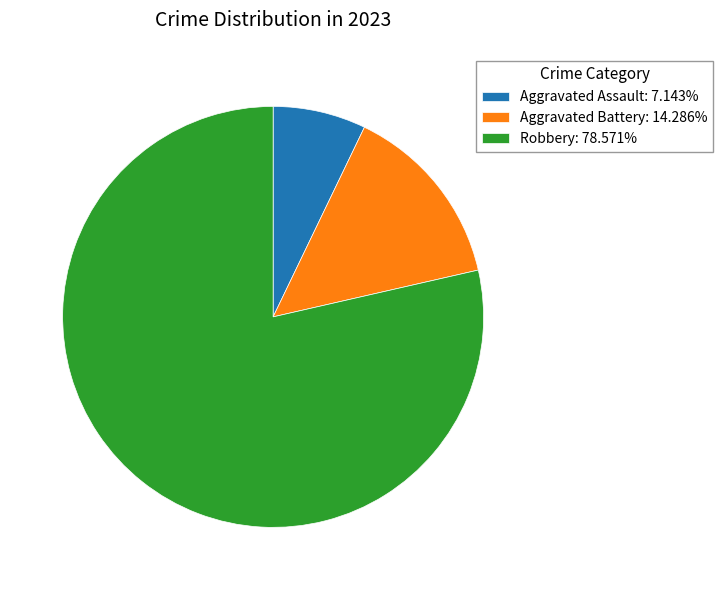

Is it true that Aggravated Battery is 24% of the pie?

False